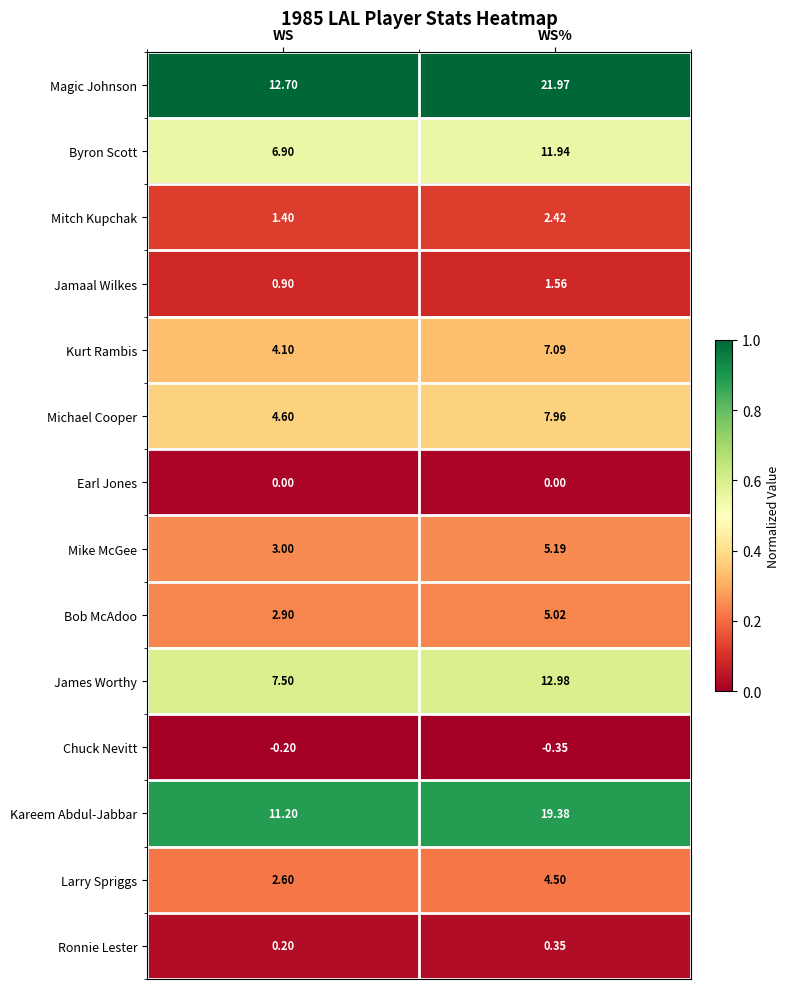

At WS%, list the series in order from smallest to largest.

Chuck Nevitt, Earl Jones, Ronnie Lester, Jamaal Wilkes, Mitch Kupchak, Larry Spriggs, Bob McAdoo, Mike McGee, Kurt Rambis, Michael Cooper, Byron Scott, James Worthy, Kareem Abdul-Jabbar, Magic Johnson